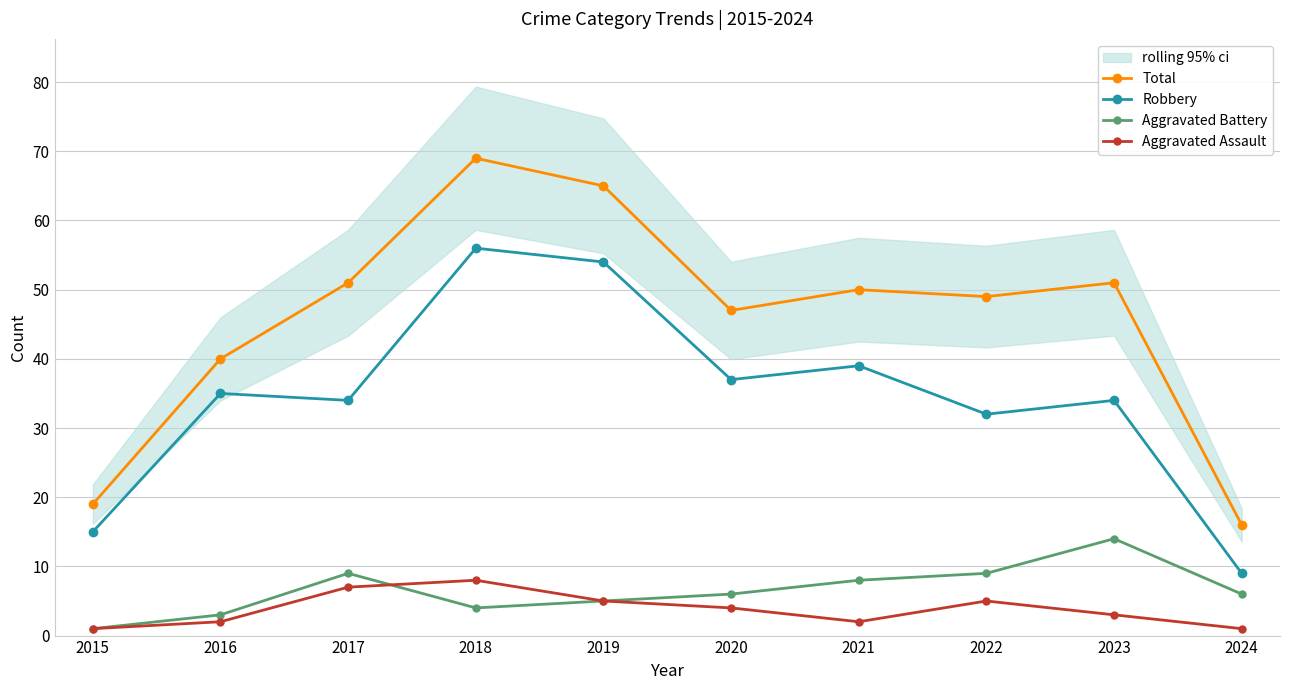

The value of Aggravated Battery at 2019 is 5. True or false?

True